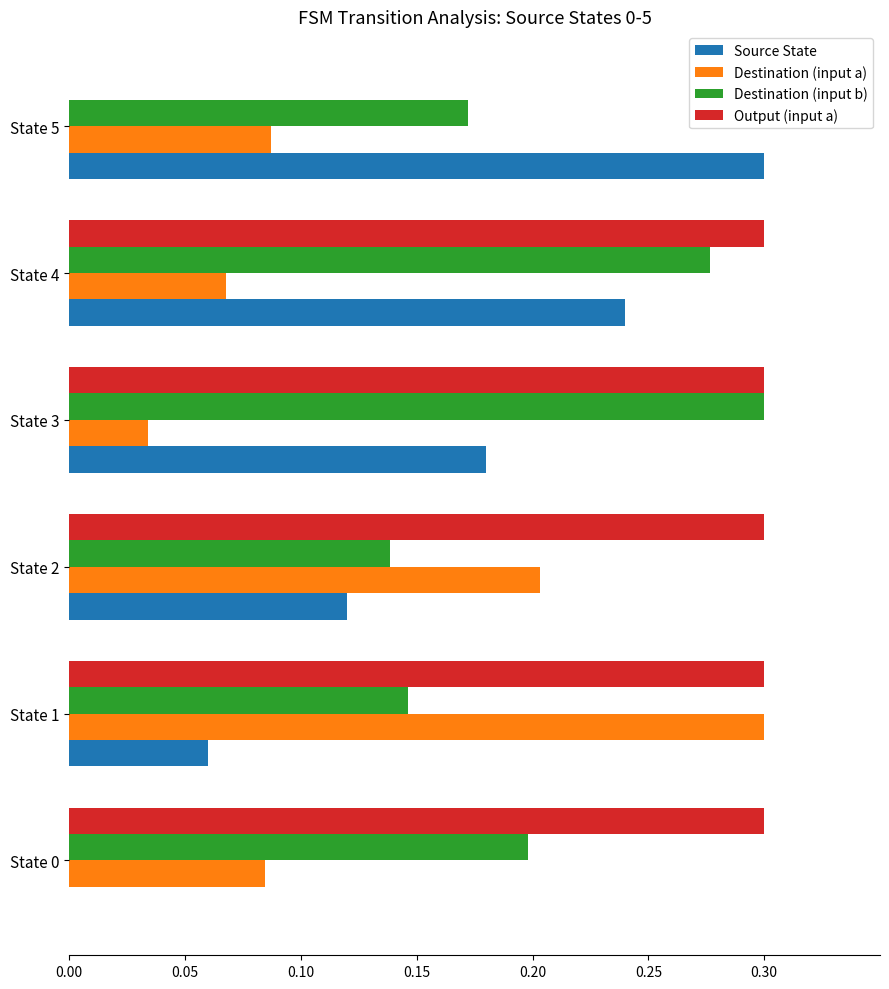

What is the sum of all Destination (input a) values?

0.8